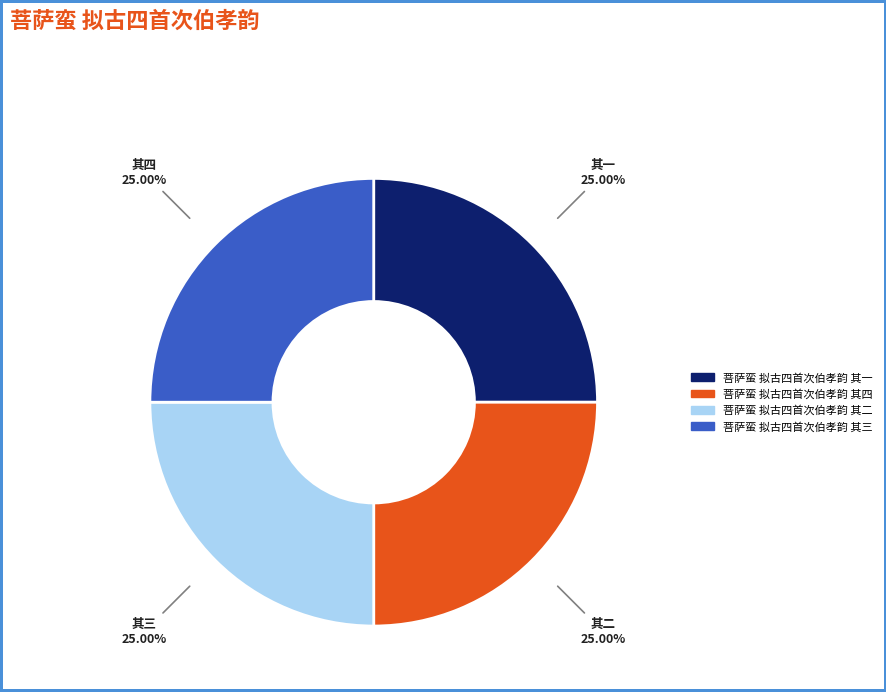

Approximately how many times larger is the value at 菩萨蛮 拟古四首次伯孝韵 其一 compared to 菩萨蛮 拟古四首次伯孝韵 其四?

1.0